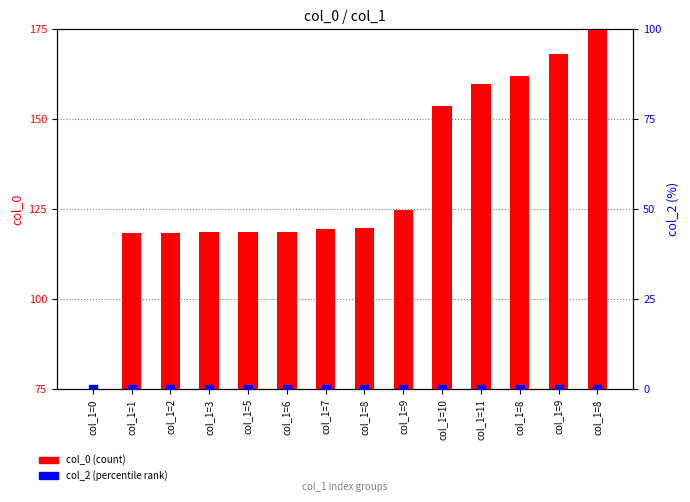

At how many categories does at least one series exceed 12?

14